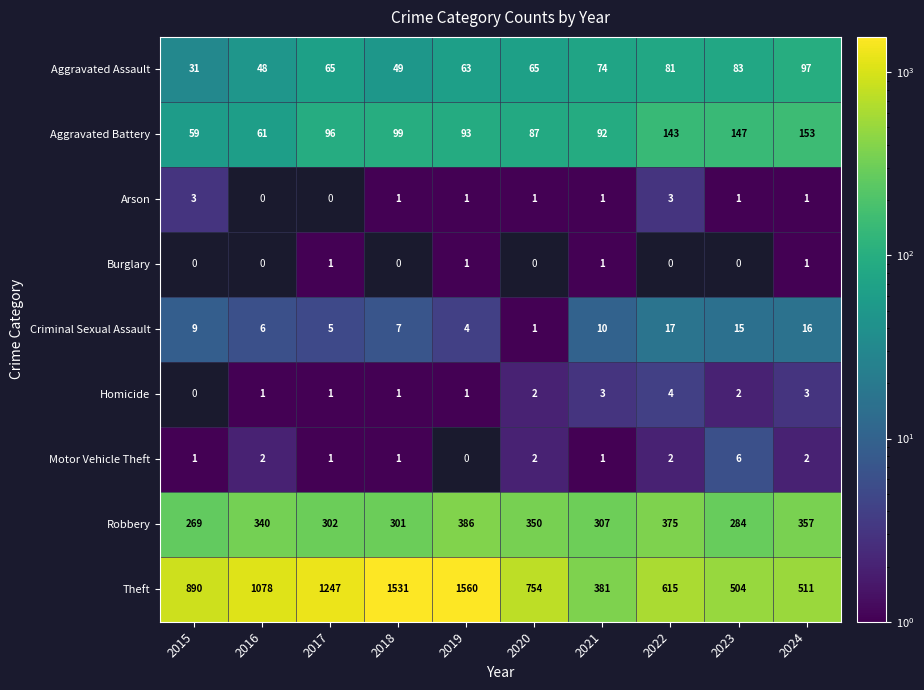

What is the maximum value shown in the chart?

1560.0